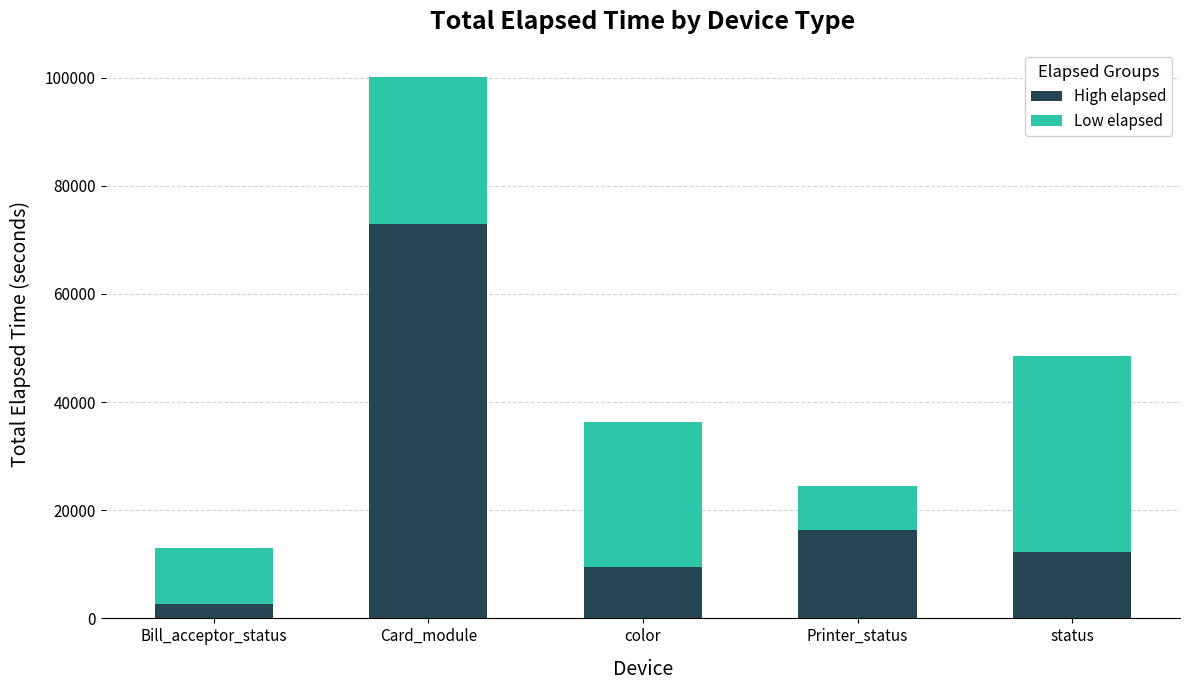

Is it true that High elapsed equals 17147 at color?

False